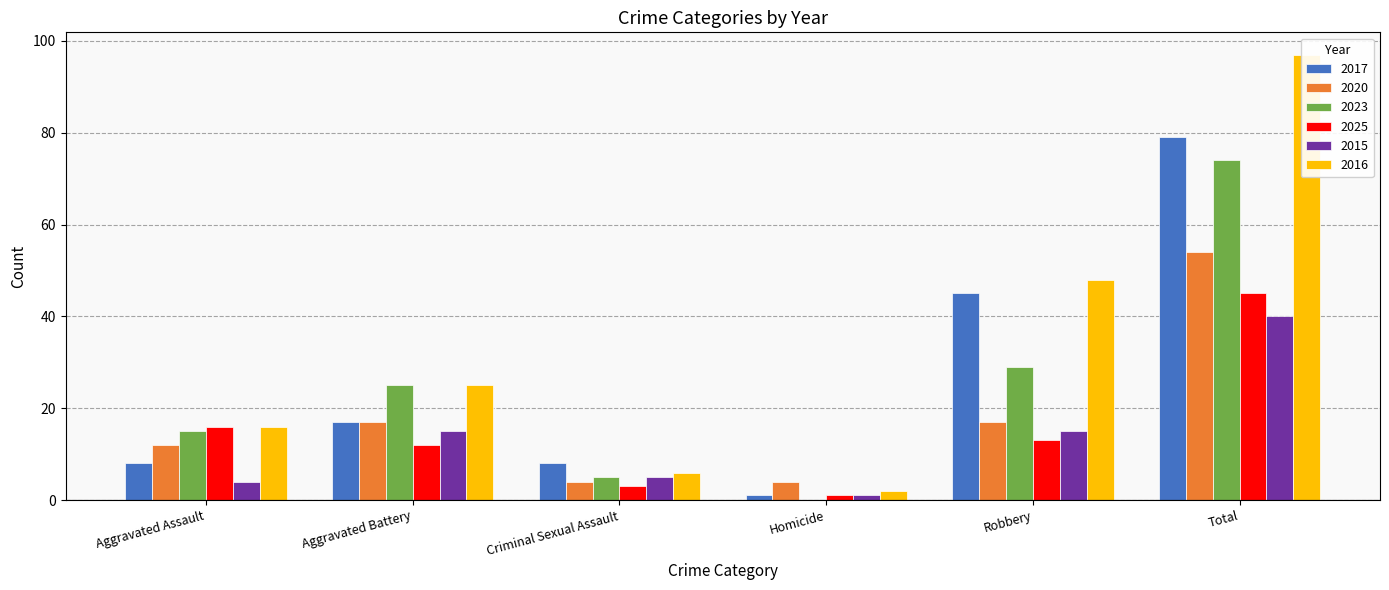

Reading left to right, what are all the values shown in this chart?

2017: 8	17	8	1	45	79
2020: 12	17	4	4	17	54
2023: 15	25	5	0	29	74
2025: 16	12	3	1	13	45
2015: 4	15	5	1	15	40
2016: 16	25	6	2	48	97